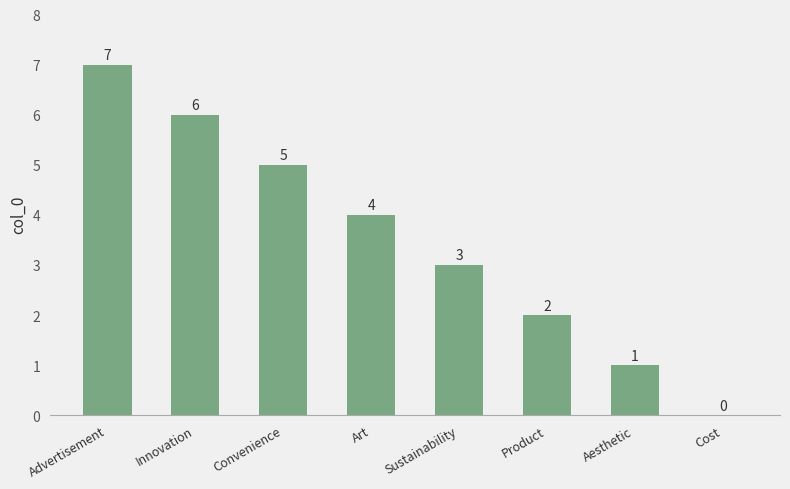

Which has a higher value, Innovation or Advertisement?

Advertisement